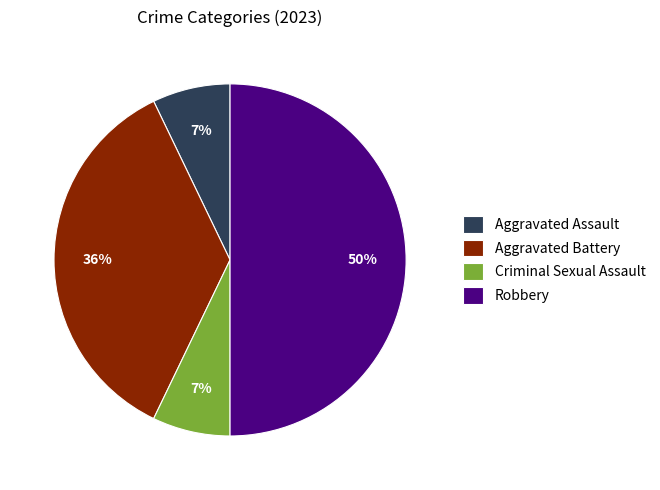

How many segments does this pie chart have?

4